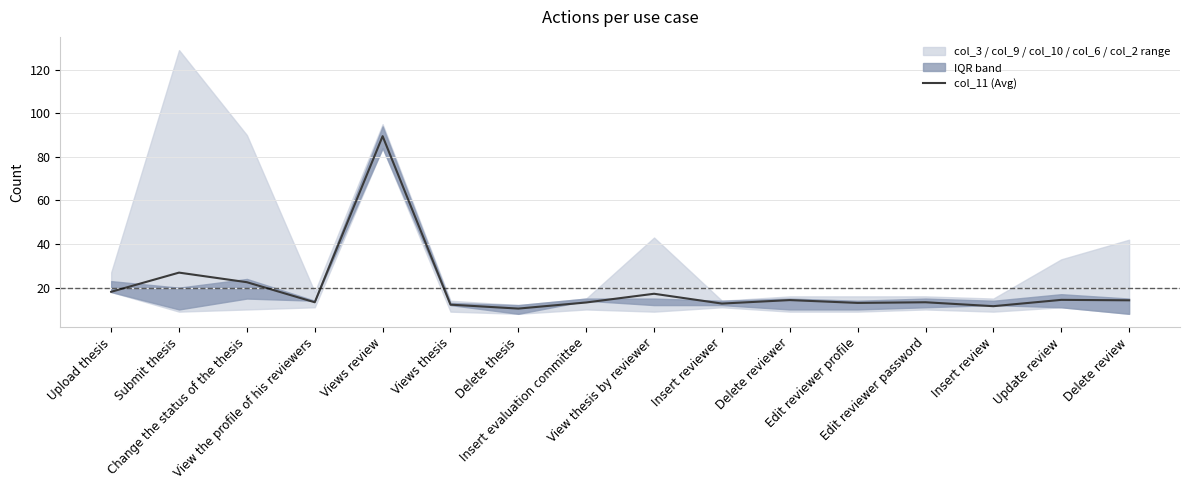

Does the chart display data point markers on the line(s)?

No